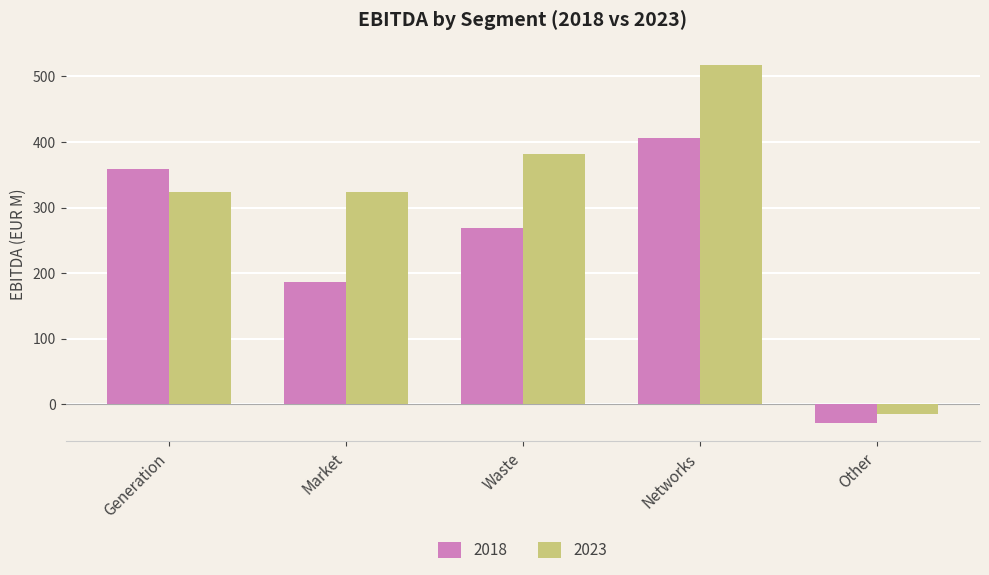

What is the approximate value of 2018 at Market?

187